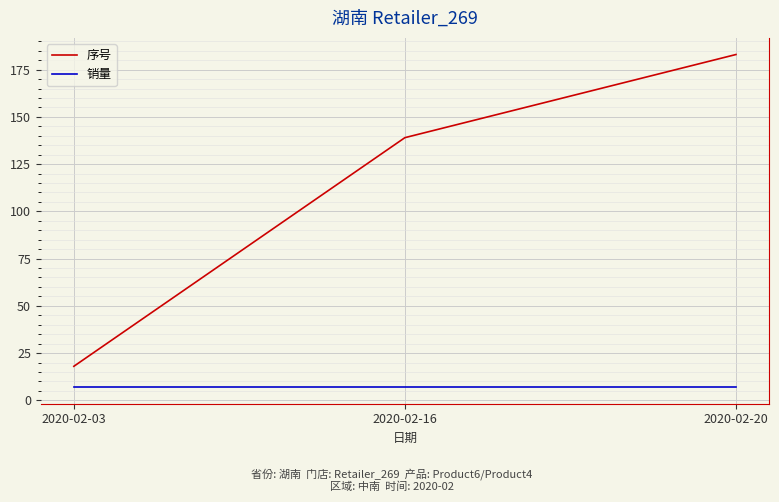

What are all the series names shown in the legend?

序号, 销量